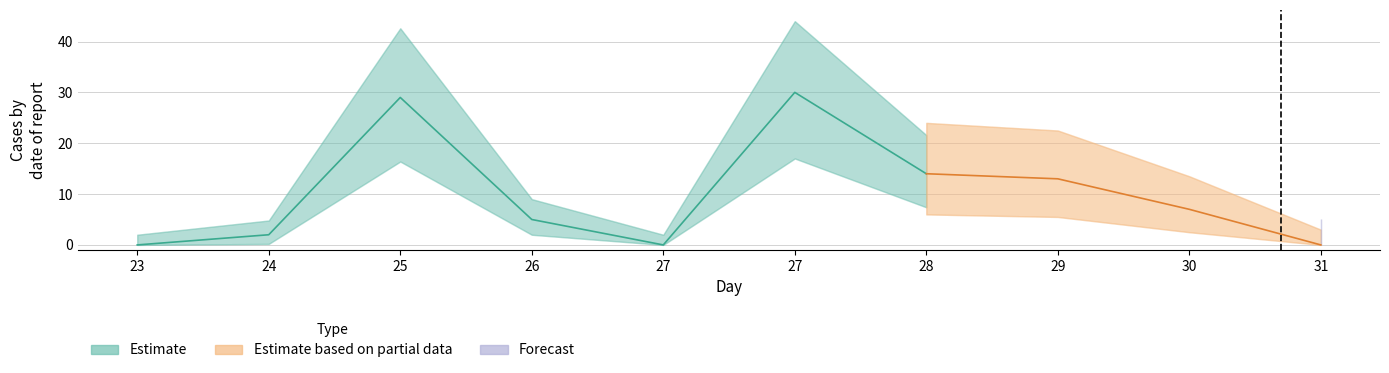

What is the difference between the maximum and second lowest values?

30